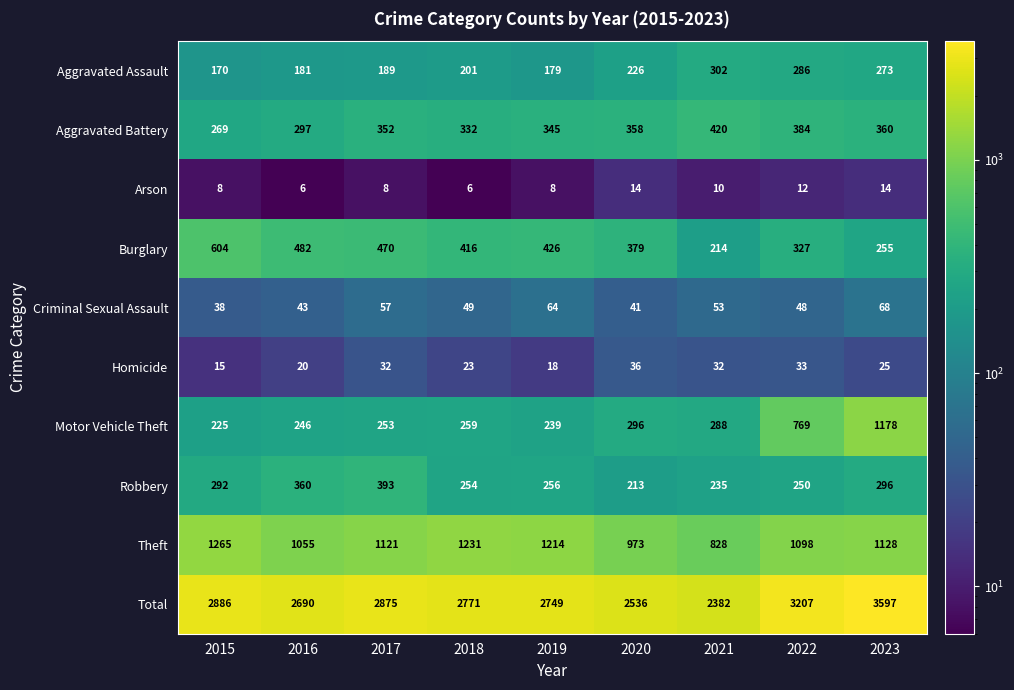

The Aggravated Assault series shows 129 at 2023. True or false?

False